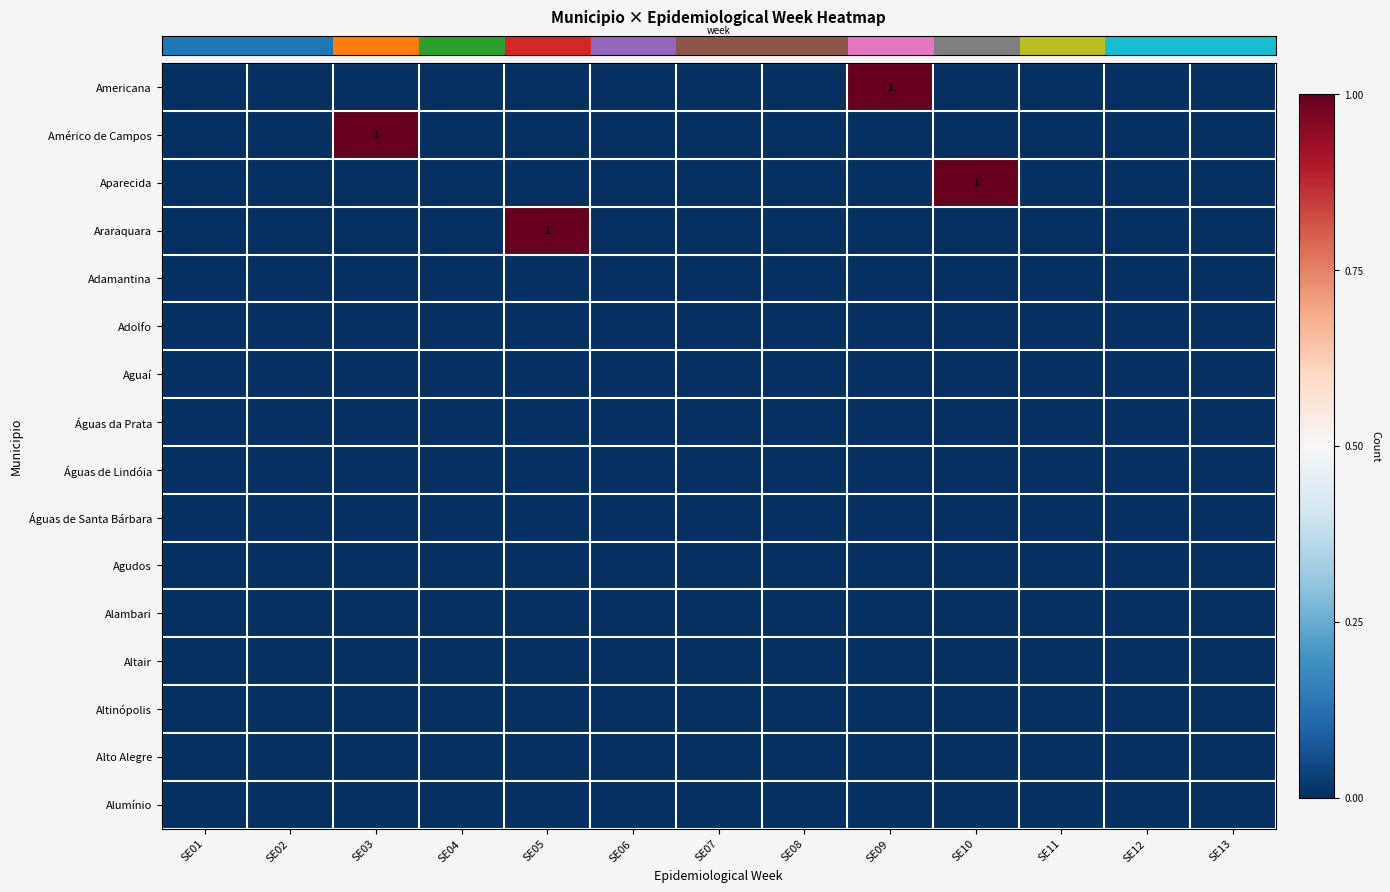

Reading right to left, list all the values displayed in this chart.

row_0: SE13=0	SE12=0	SE11=0	SE10=0	SE09=1	SE08=0	SE07=0	SE06=0	SE05=0	SE04=0	SE03=0	SE02=0	SE01=0
row_1: SE13=0	SE12=0	SE11=0	SE10=0	SE09=0	SE08=0	SE07=0	SE06=0	SE05=0	SE04=0	SE03=1	SE02=0	SE01=0
row_2: SE13=0	SE12=0	SE11=0	SE10=1	SE09=0	SE08=0	SE07=0	SE06=0	SE05=0	SE04=0	SE03=0	SE02=0	SE01=0
row_3: SE13=0	SE12=0	SE11=0	SE10=0	SE09=0	SE08=0	SE07=0	SE06=0	SE05=1	SE04=0	SE03=0	SE02=0	SE01=0
row_4: SE13=0	SE12=0	SE11=0	SE10=0	SE09=0	SE08=0	SE07=0	SE06=0	SE05=0	SE04=0	SE03=0	SE02=0	SE01=0
row_5: SE13=0	SE12=0	SE11=0	SE10=0	SE09=0	SE08=0	SE07=0	SE06=0	SE05=0	SE04=0	SE03=0	SE02=0	SE01=0
row_6: SE13=0	SE12=0	SE11=0	SE10=0	SE09=0	SE08=0	SE07=0	SE06=0	SE05=0	SE04=0	SE03=0	SE02=0	SE01=0
row_7: SE13=0	SE12=0	SE11=0	SE10=0	SE09=0	SE08=0	SE07=0	SE06=0	SE05=0	SE04=0	SE03=0	SE02=0	SE01=0
row_8: SE13=0	SE12=0	SE11=0	SE10=0	SE09=0	SE08=0	SE07=0	SE06=0	SE05=0	SE04=0	SE03=0	SE02=0	SE01=0
row_9: SE13=0	SE12=0	SE11=0	SE10=0	SE09=0	SE08=0	SE07=0	SE06=0	SE05=0	SE04=0	SE03=0	SE02=0	SE01=0
row_10: SE13=0	SE12=0	SE11=0	SE10=0	SE09=0	SE08=0	SE07=0	SE06=0	SE05=0	SE04=0	SE03=0	SE02=0	SE01=0
row_11: SE13=0	SE12=0	SE11=0	SE10=0	SE09=0	SE08=0	SE07=0	SE06=0	SE05=0	SE04=0	SE03=0	SE02=0	SE01=0
row_12: SE13=0	SE12=0	SE11=0	SE10=0	SE09=0	SE08=0	SE07=0	SE06=0	SE05=0	SE04=0	SE03=0	SE02=0	SE01=0
row_13: SE13=0	SE12=0	SE11=0	SE10=0	SE09=0	SE08=0	SE07=0	SE06=0	SE05=0	SE04=0	SE03=0	SE02=0	SE01=0
row_14: SE13=0	SE12=0	SE11=0	SE10=0	SE09=0	SE08=0	SE07=0	SE06=0	SE05=0	SE04=0	SE03=0	SE02=0	SE01=0
row_15: SE13=0	SE12=0	SE11=0	SE10=0	SE09=0	SE08=0	SE07=0	SE06=0	SE05=0	SE04=0	SE03=0	SE02=0	SE01=0